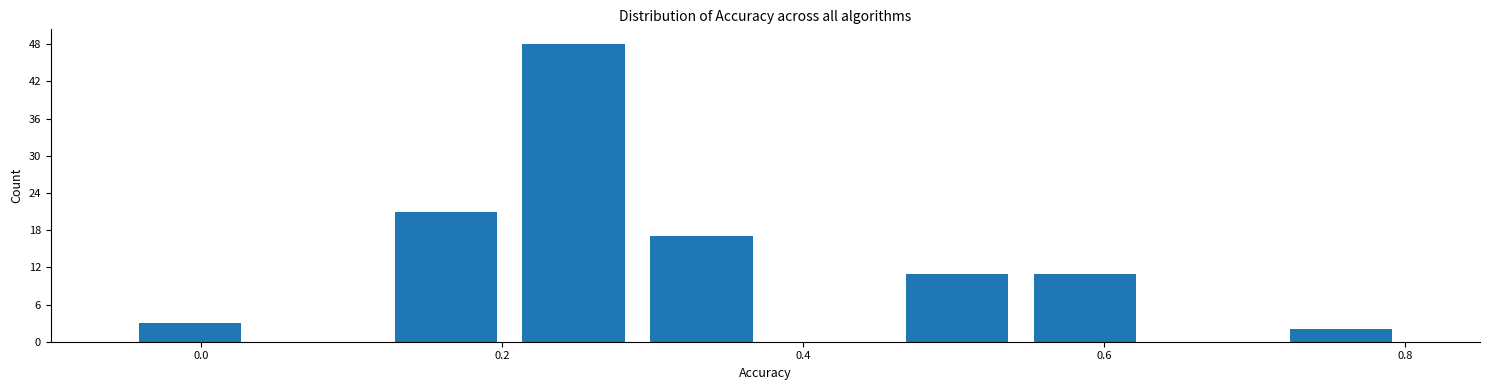

Reading left to right, transcribe this chart: for each bar, give the range it covers on the x-axis and its height. Neither the bar edges nor the heights are printed on the chart, so give them approximately, as read against the axes.

-0.050 to 0.035: 3
0.035 to 0.120: 0
0.120 to 0.205: 21
0.205 to 0.290: 48
0.290 to 0.375: 17
0.375 to 0.460: 0
0.460 to 0.545: 11
0.545 to 0.630: 11
0.630 to 0.715: 0
0.715 to 0.800: 2